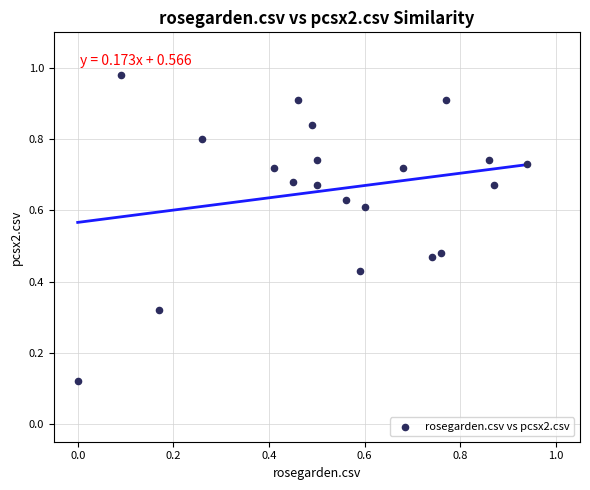

What is the range of X values (max minus min)?

0.9